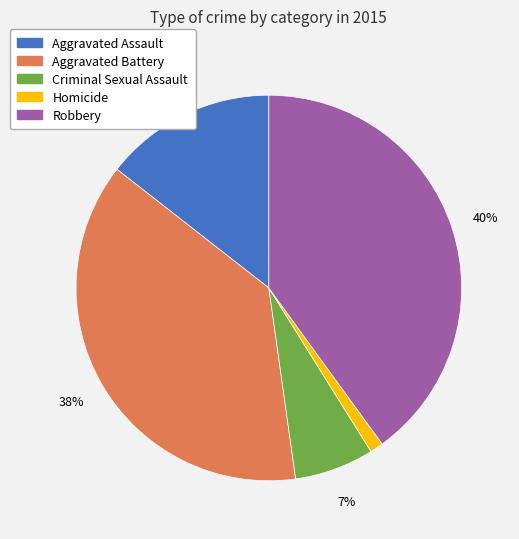

To the nearest percent, what percentage of the pie is Aggravated Assault?

14%